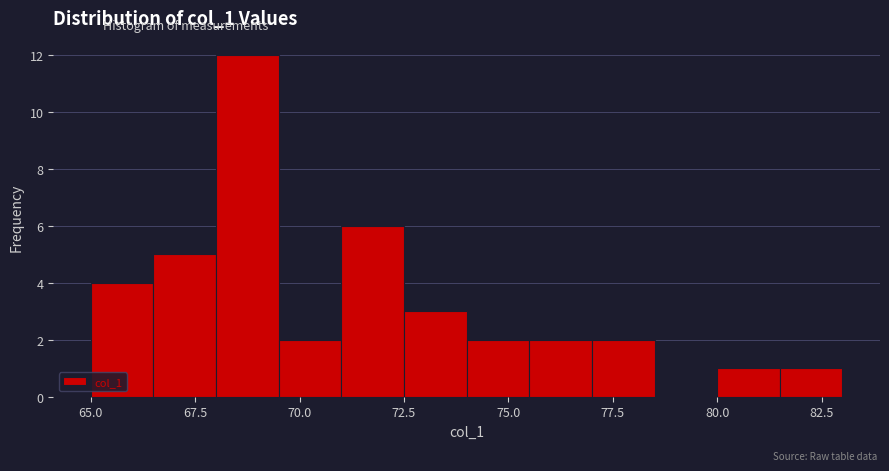

Around what value on the x-axis is the tallest bar? Give the approximate position of its centre, as read against the axis.

69.0